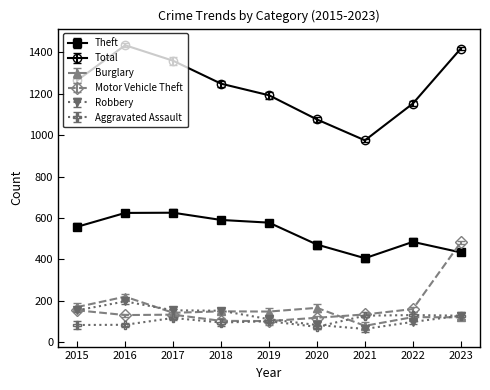

What value does the Total series have at 2021, to the nearest 5?

975